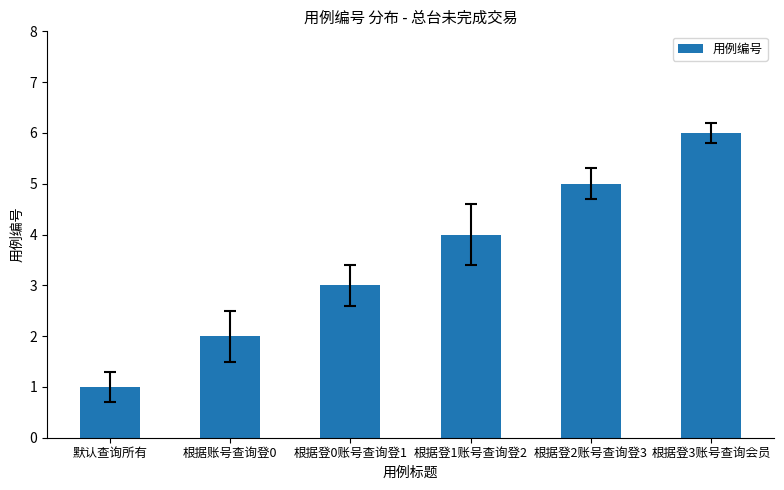

Between 根据账号查询登0 and 根据登0账号查询登1, which is larger?

根据登0账号查询登1